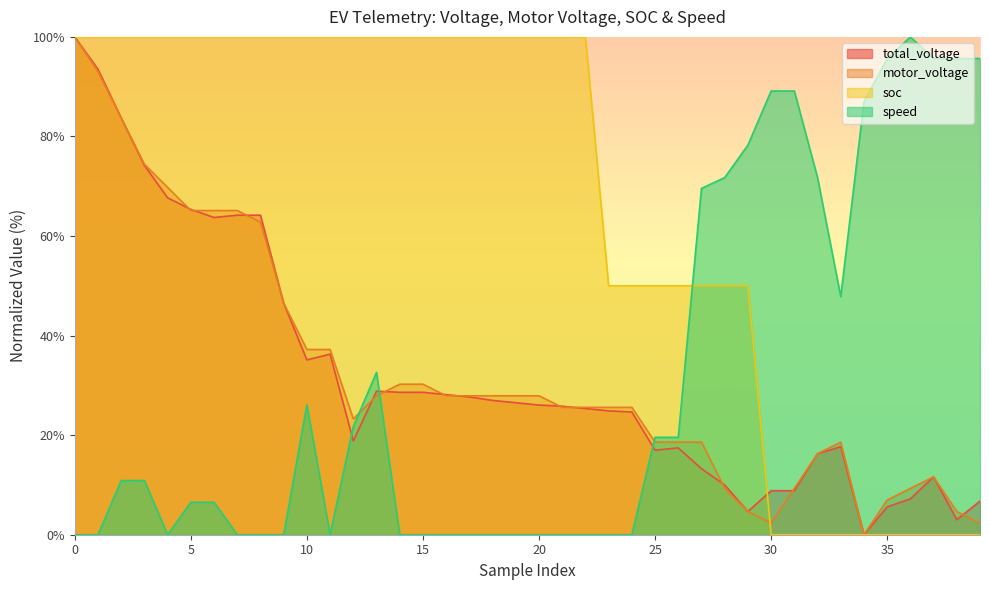

What is the value of the soc point at the 14th from the left?

100.0